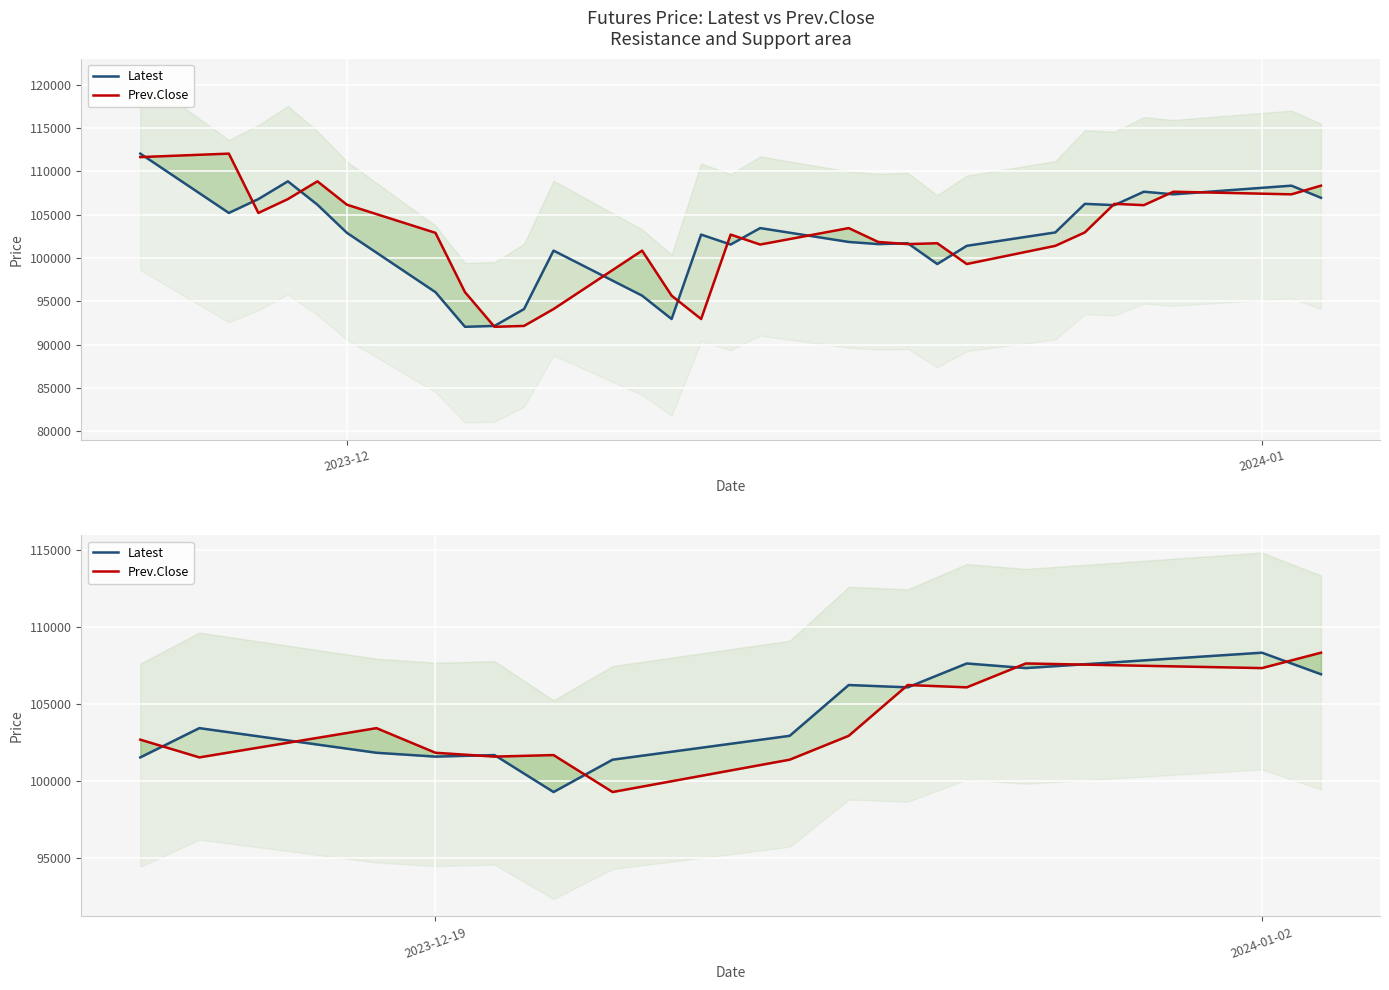

Which series has the largest total across all categories?

Latest